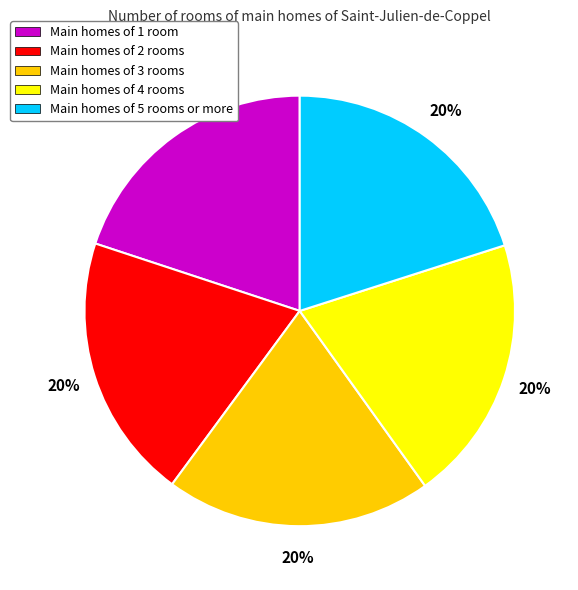

What is the ratio of the value at Main homes of 2 rooms to the value at Main homes of 3 rooms?

1.0